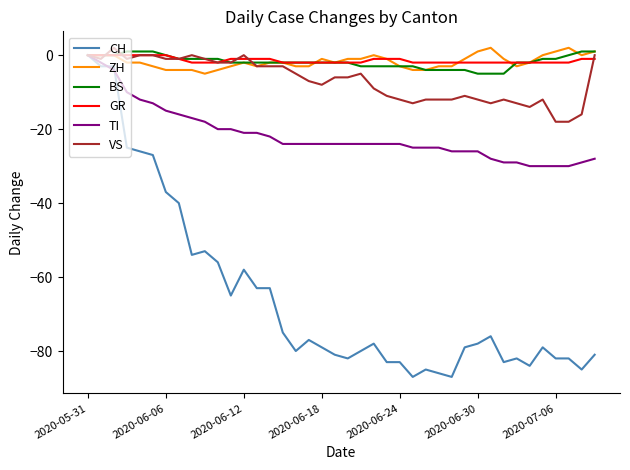

What is the smallest value displayed?

-87